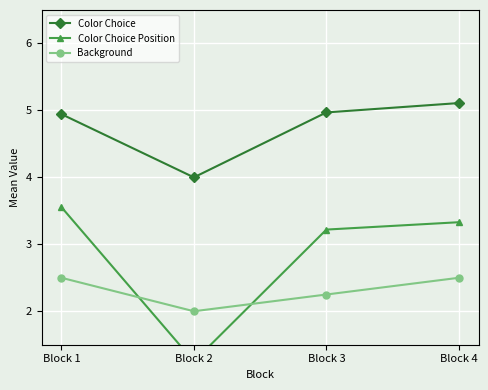

Reading left to right, list all the values displayed in this chart.

Color Choice: 4.9	4.0	5.0	5.1
Color Choice Position: 3.6	1.2	3.2	3.3
Background: 2.5	2.0	2.2	2.5